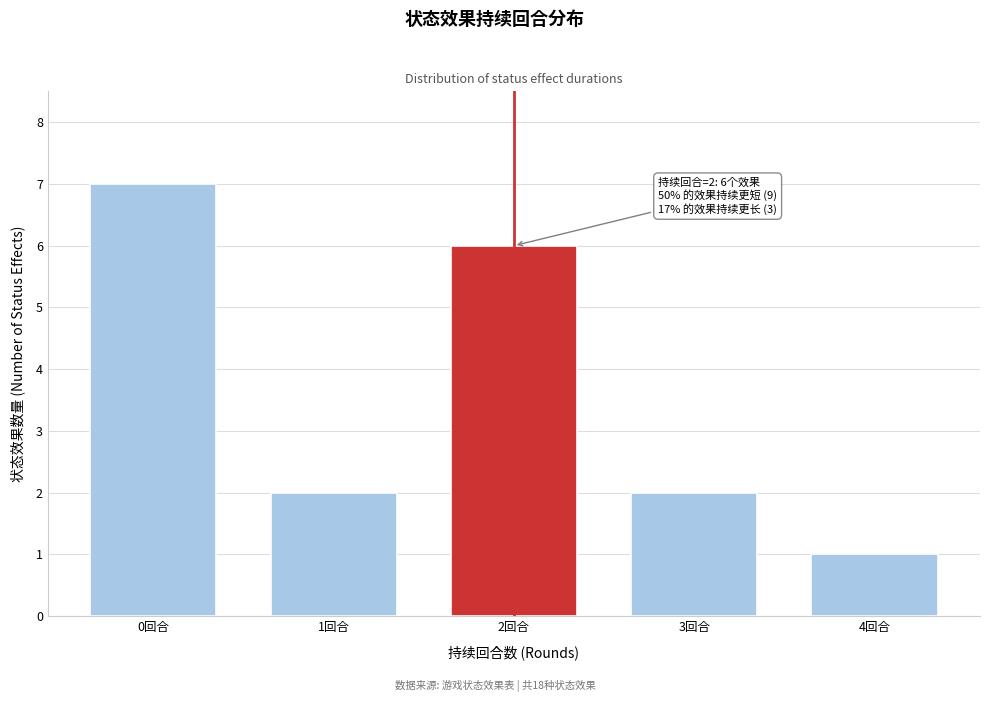

Reading left to right, list all the values displayed in this chart.

0回合=7	1回合=2	2回合=6	3回合=2	4回合=1